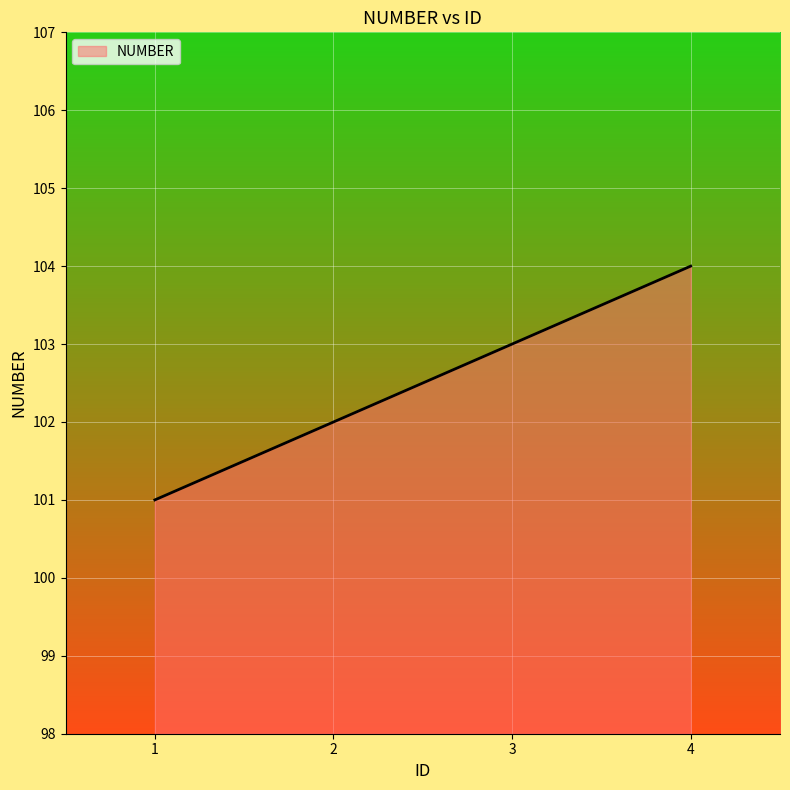

Reading left to right, transcribe all the data shown in this chart.

101	102	103	104